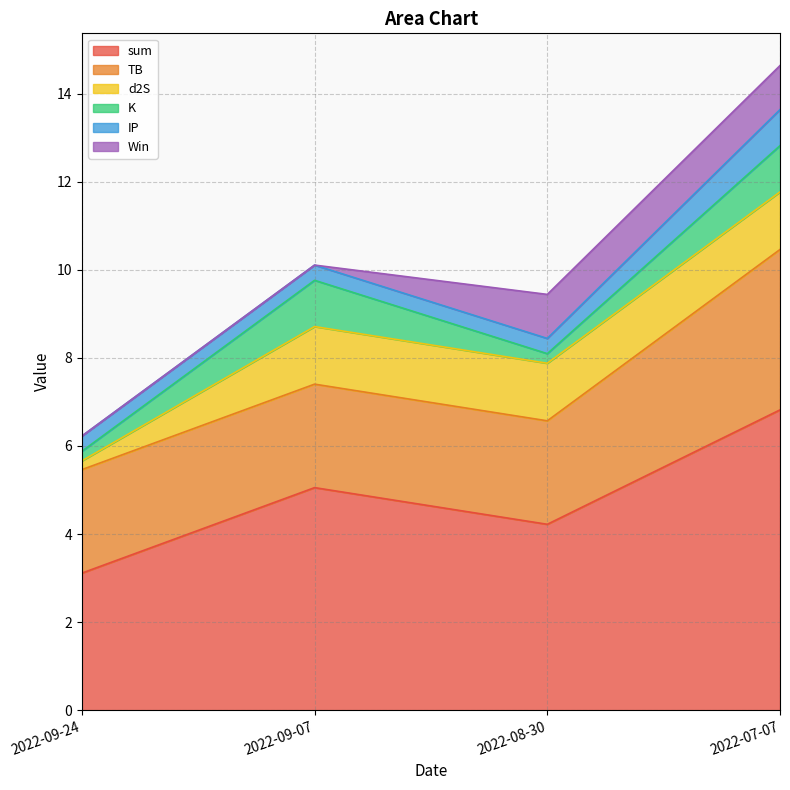

How many Win values are between 0 and 1?

4